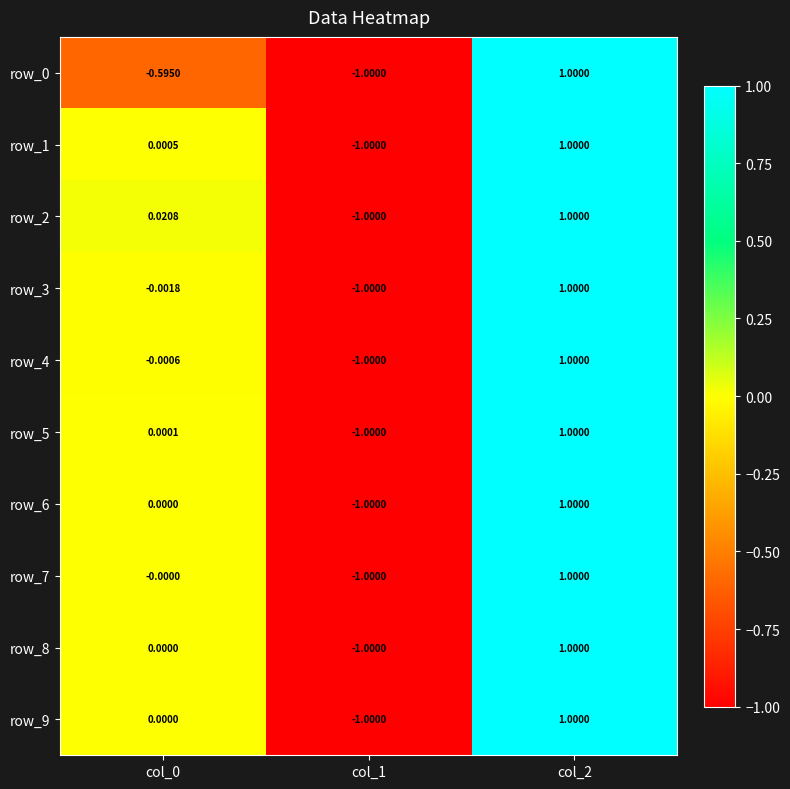

Is the value of row_0 at col_2 greater than the value of row_3 at col_0?

Yes